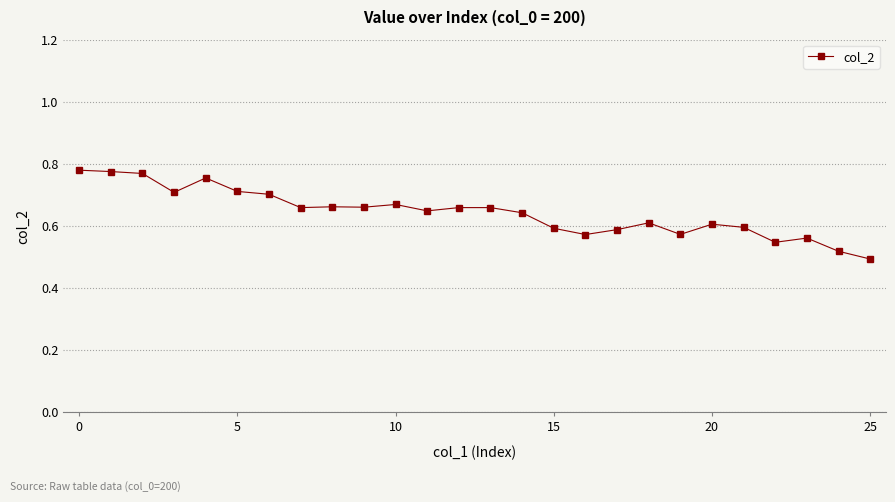

Count the values in the range 0 to 1.

26